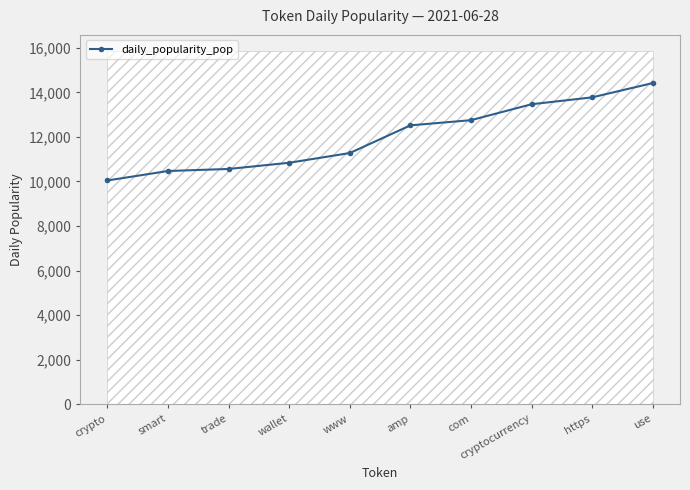

List the labels in order of value, largest first.

use, https, cryptocurrency, com, amp, www, wallet, trade, smart, crypto